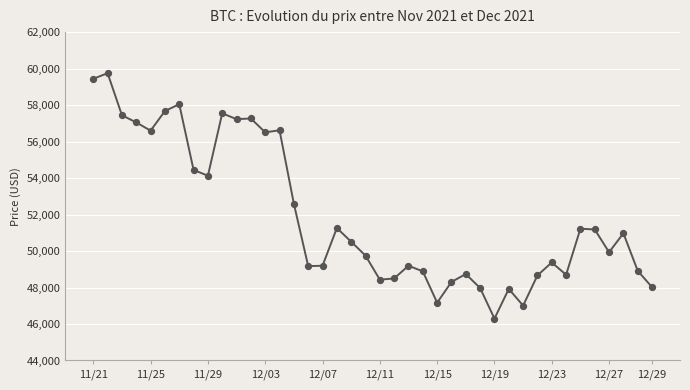

What is the difference between the maximum and minimum values?

13453